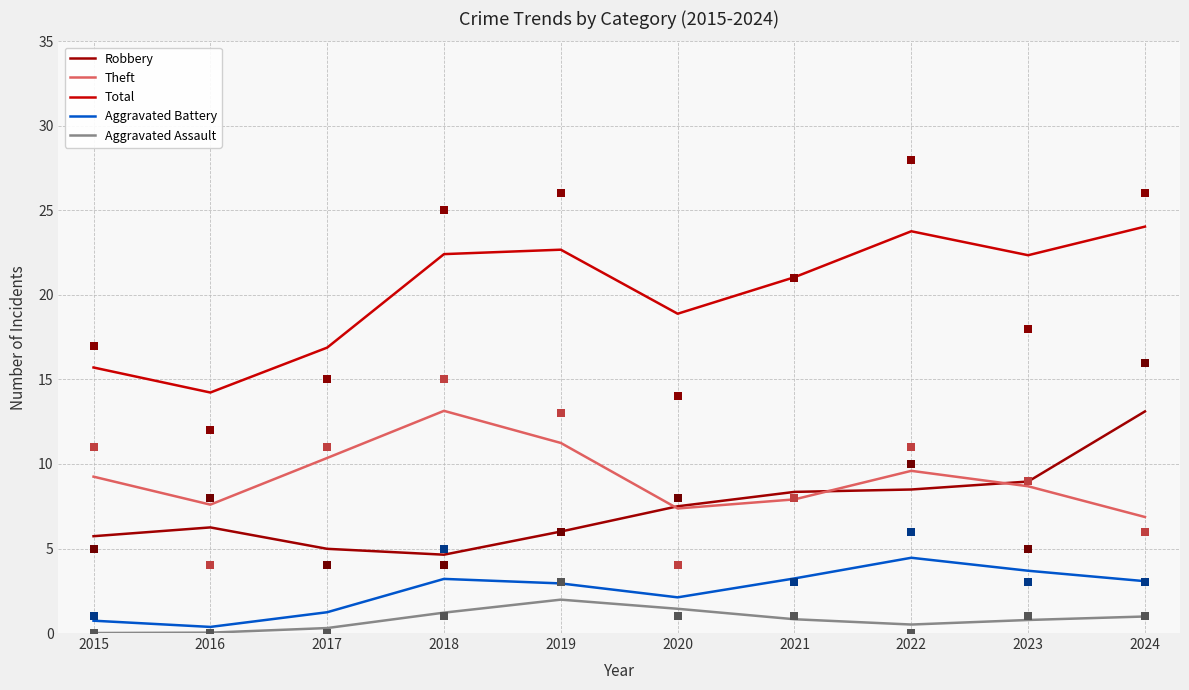

Which series has the largest Y range (max minus min)?

Total